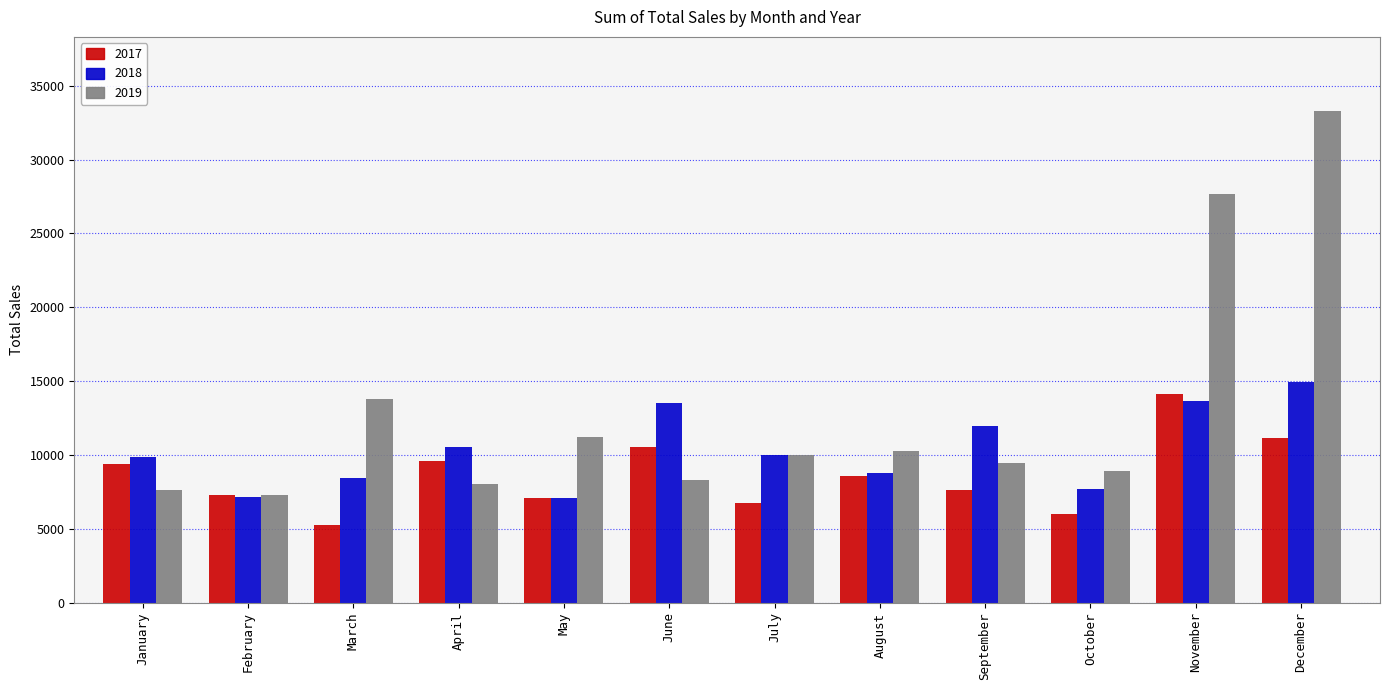

What is the sum of all 2019 values?

155900.3